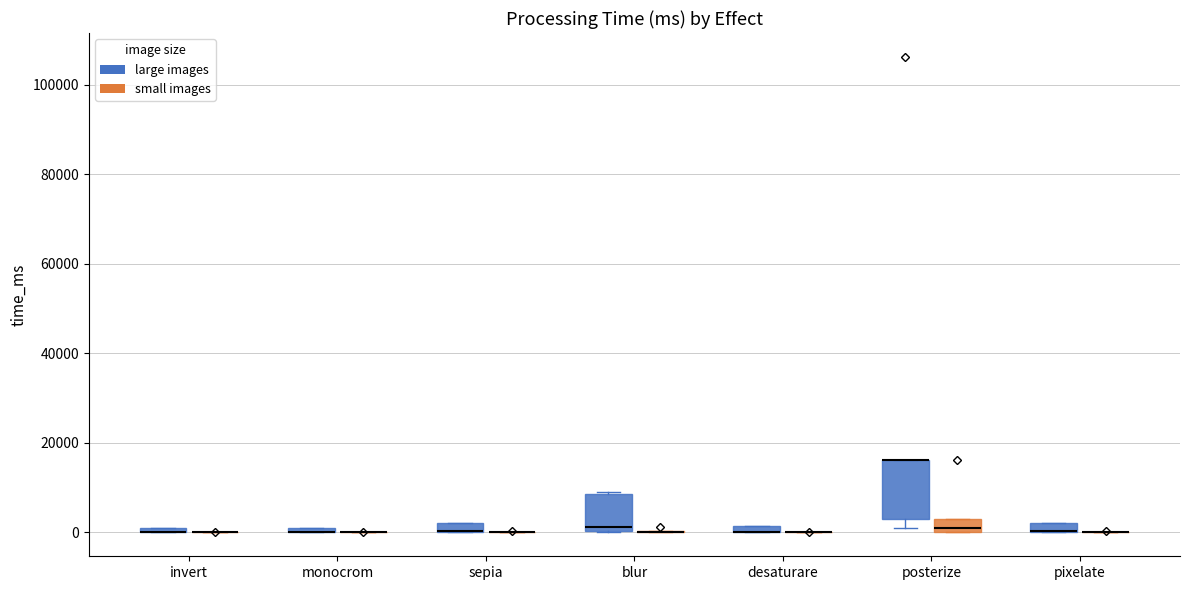

Comparing the boxes themselves (not the whiskers), which one is the tallest?

posterize (large images)